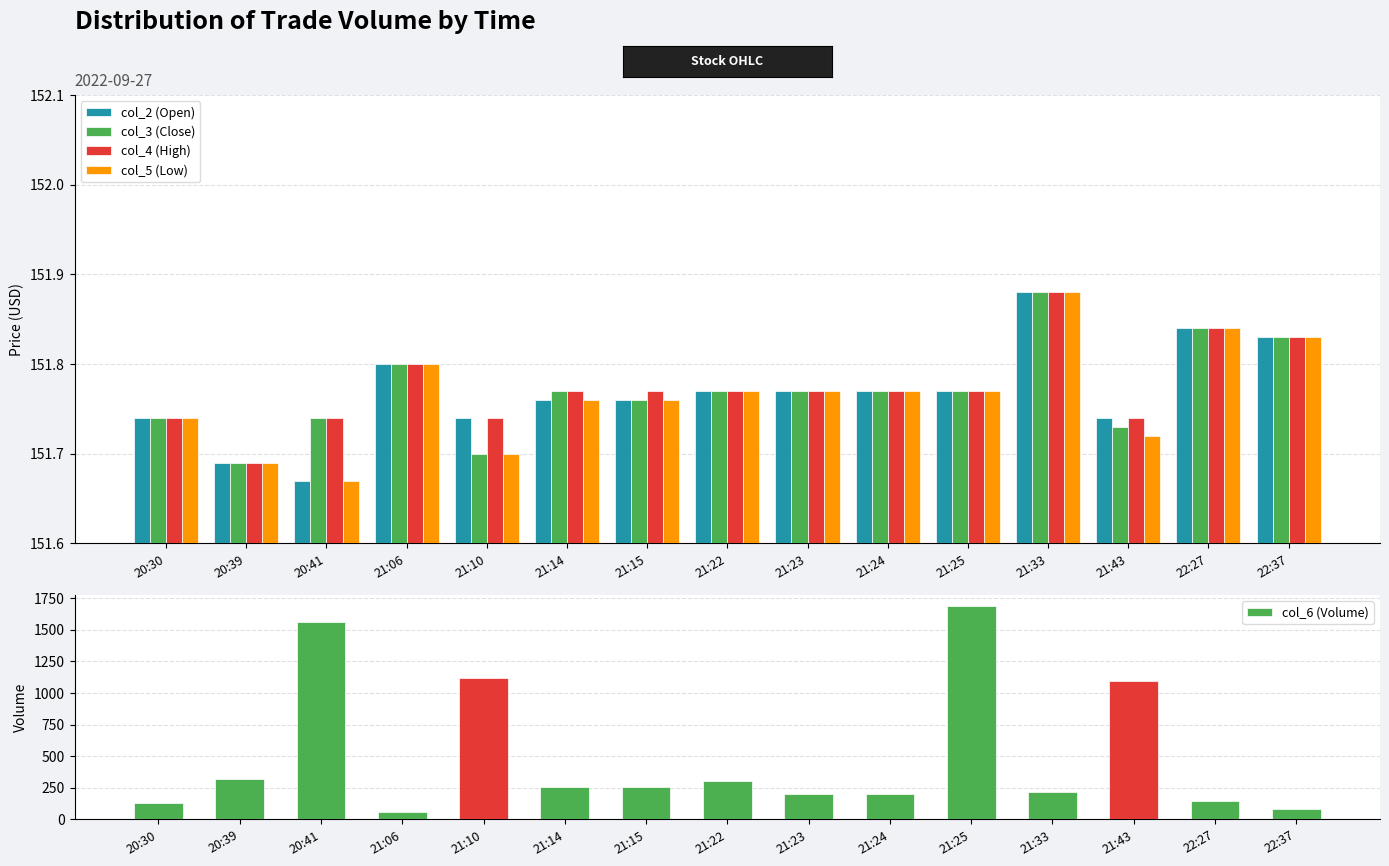

How many data points in col_6 (Volume) are above 253?

7